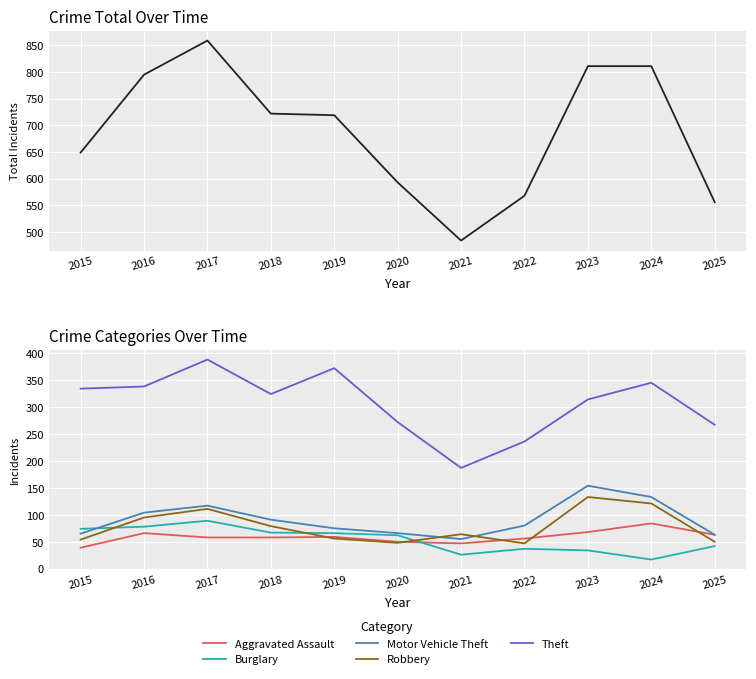

Which series has the largest range (max minus min)?

Total